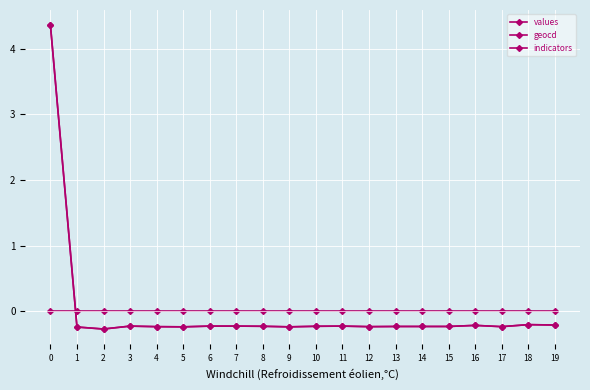

Which series changed the most between 5 and 13?

values